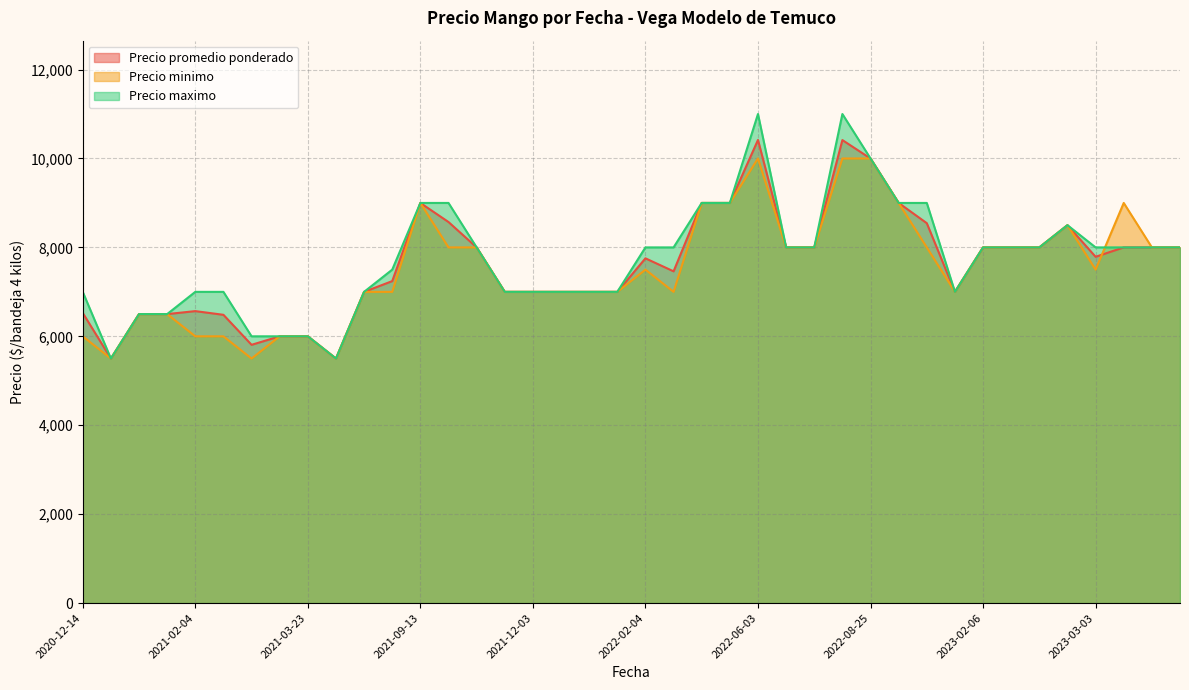

What is the maximum value shown in the chart?

11000